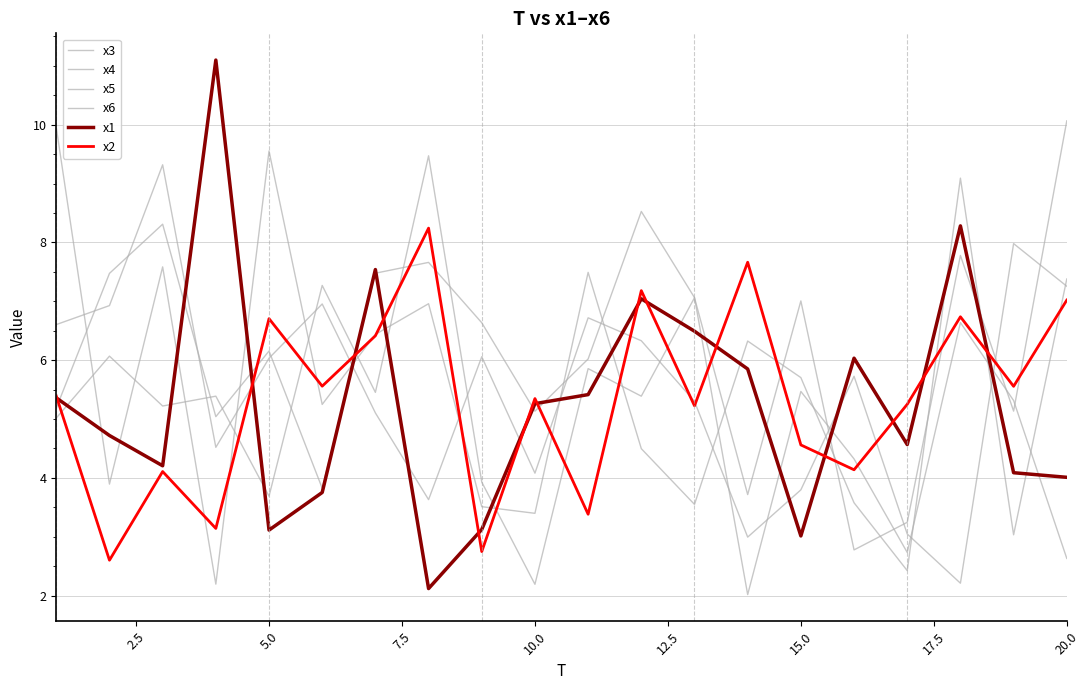

Count the number of data series in this chart.

6